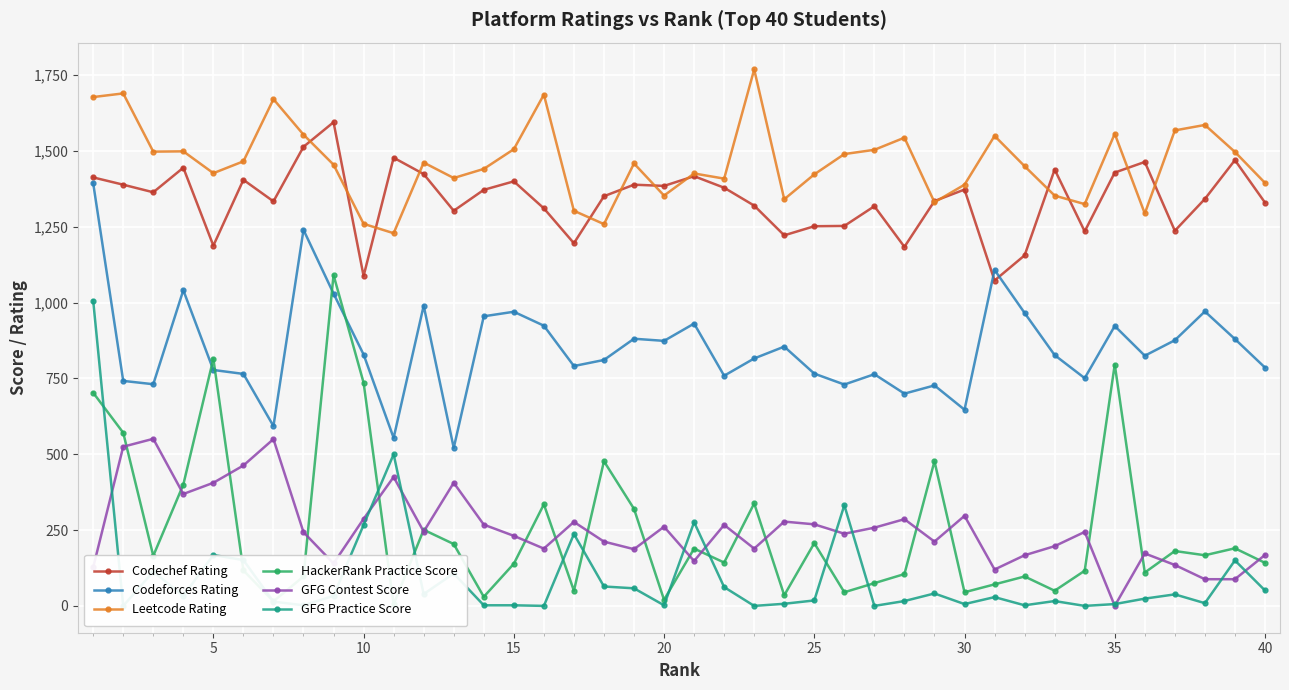

True or false: Codechef Rating has more than 1 points higher than both neighbors.

True